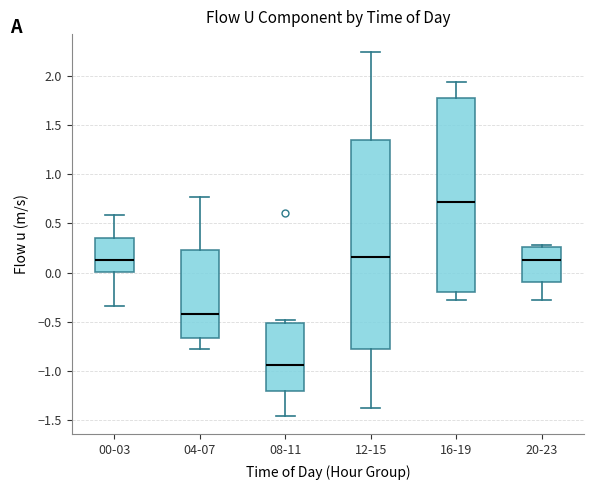

Which box is the tallest, from its lower edge to its upper edge?

12-15